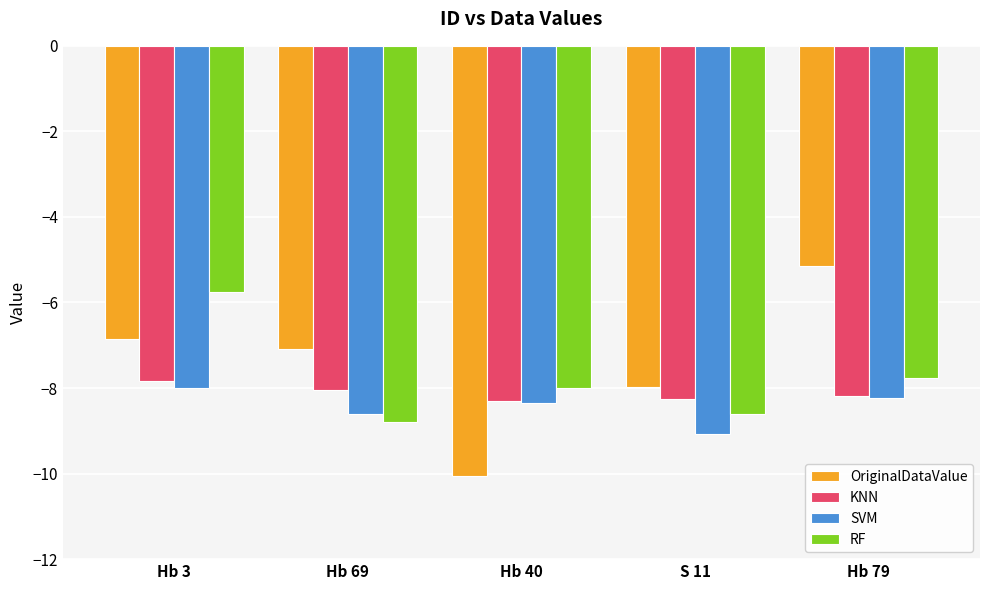

At which label does OriginalDataValue reach its minimum?

Hb 40